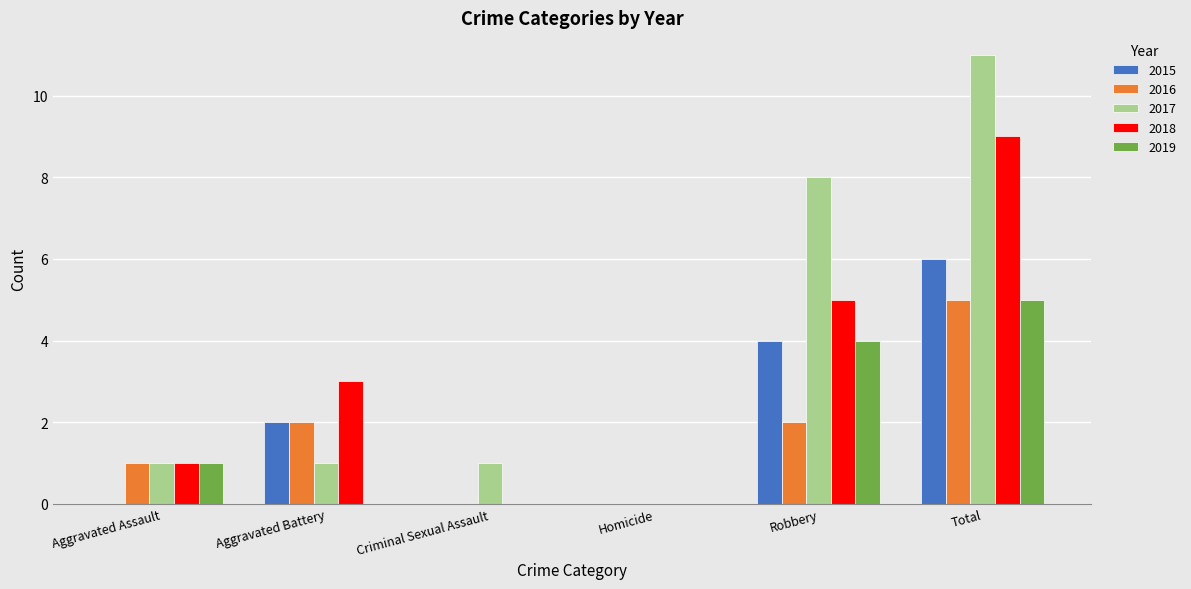

The 2015 series shows 3 at Criminal Sexual Assault. True or false?

False